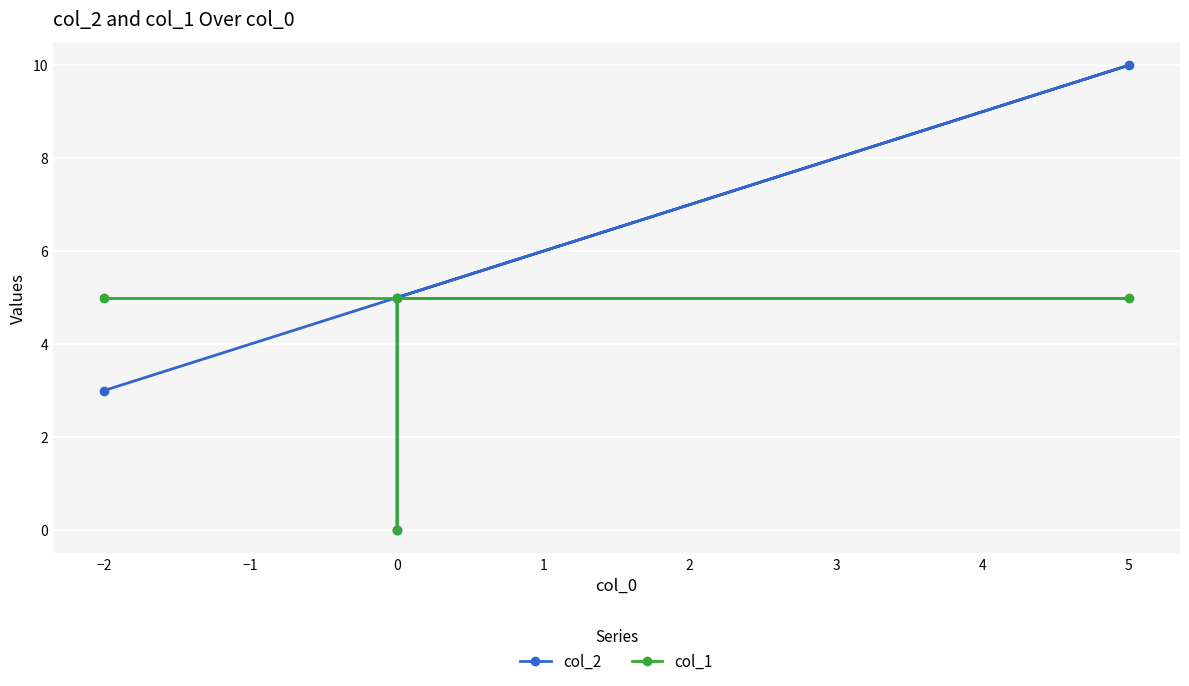

True or false: col_1 has more than 0 interior local peaks.

False